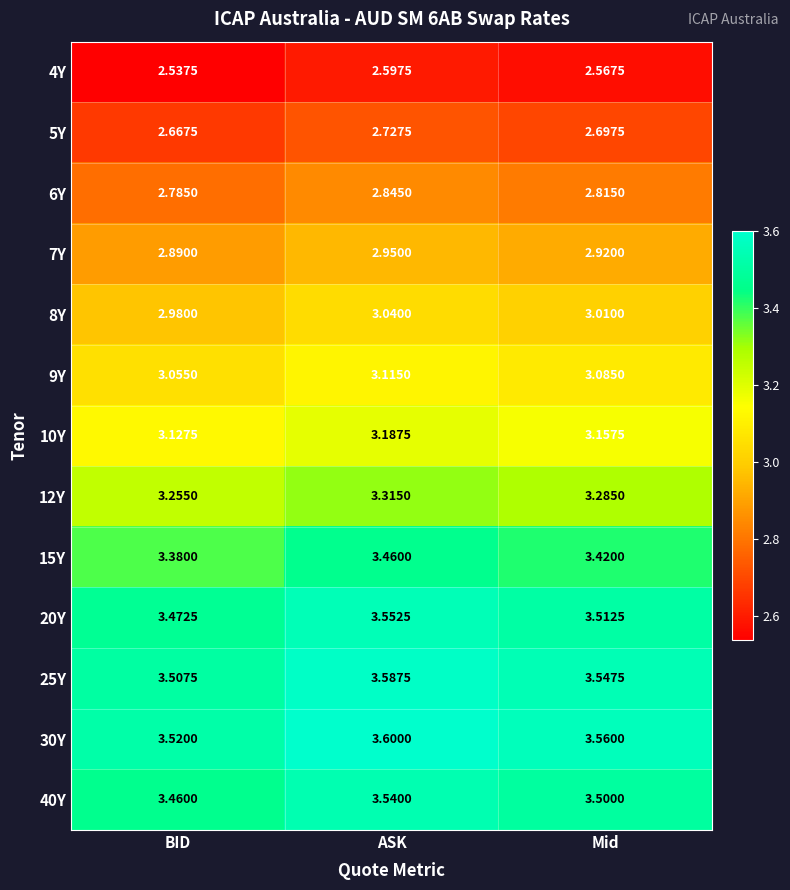

Where is 25Y nearest to the value 3?

BID